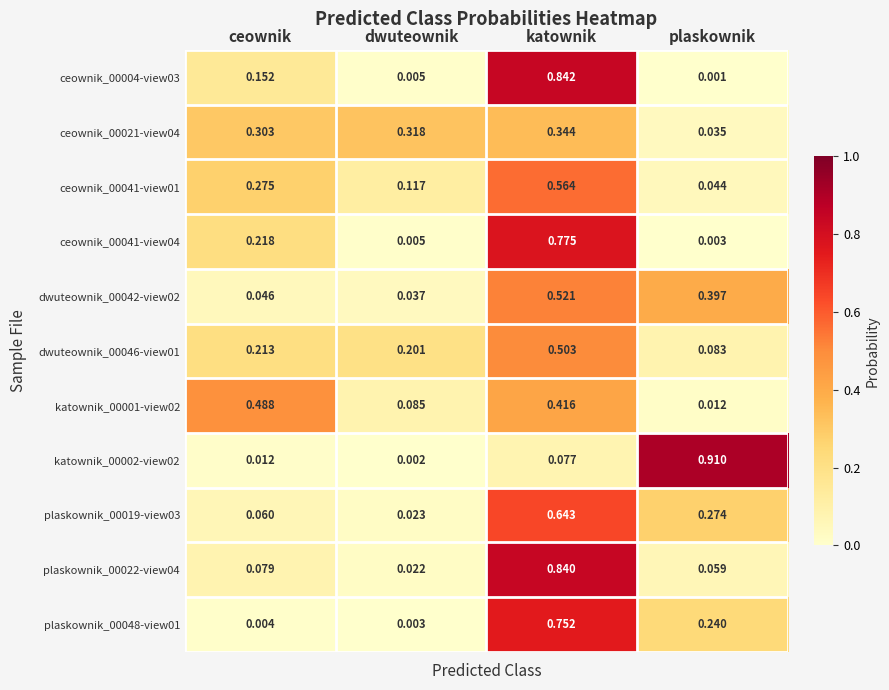

Which series changed the most between dwuteownik and plaskownik?

katownik_00002-view02